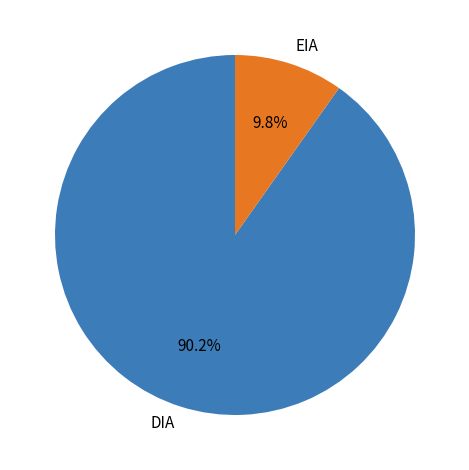

Is there any slice that represents more than half of the pie?

Yes